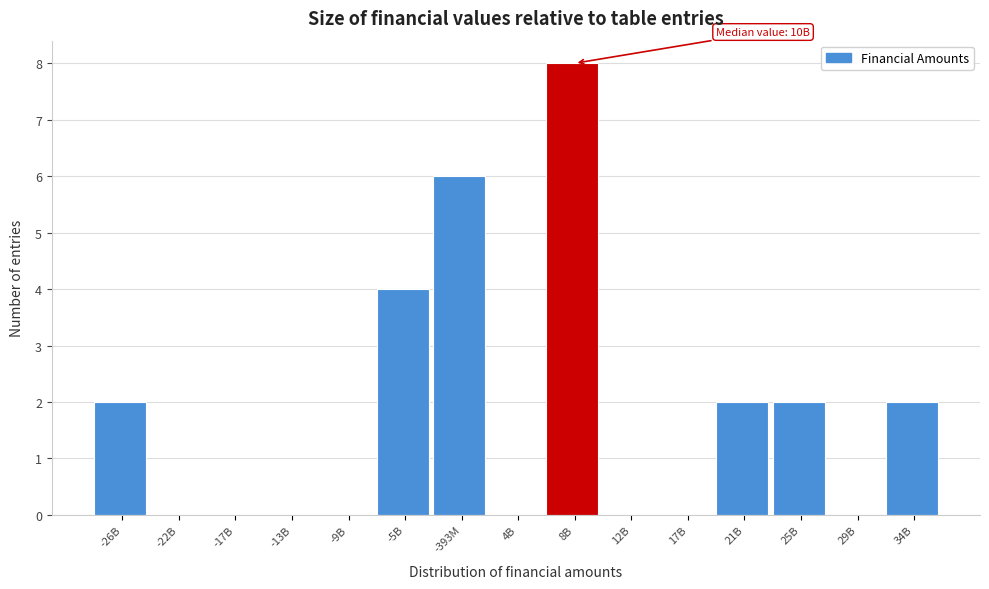

Reading right to left, extract all data points from this chart.

34B=2	29B=0	25B=2	21B=2	17B=0	12B=0	8B=8	4B=0	-393M=6	-5B=4	-9B=0	-13B=0	-17B=0	-22B=0	-26B=2